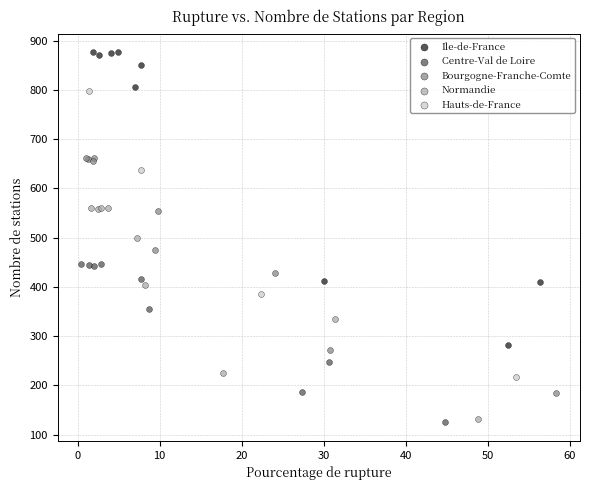

What are all the series names shown in the legend?

Ile-de-France, Centre-Val de Loire, Bourgogne-Franche-Comte, Normandie, Hauts-de-France